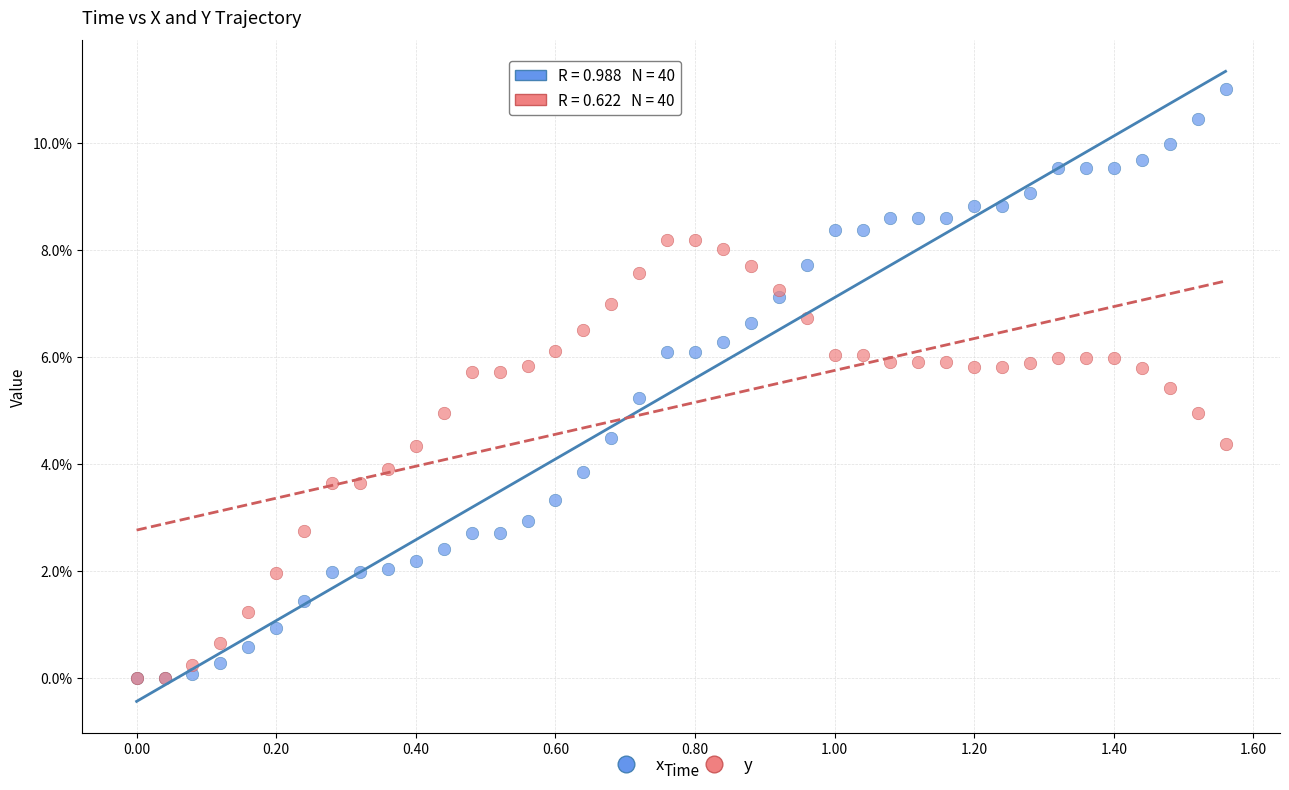

What are all the series names shown in the legend?

x, y